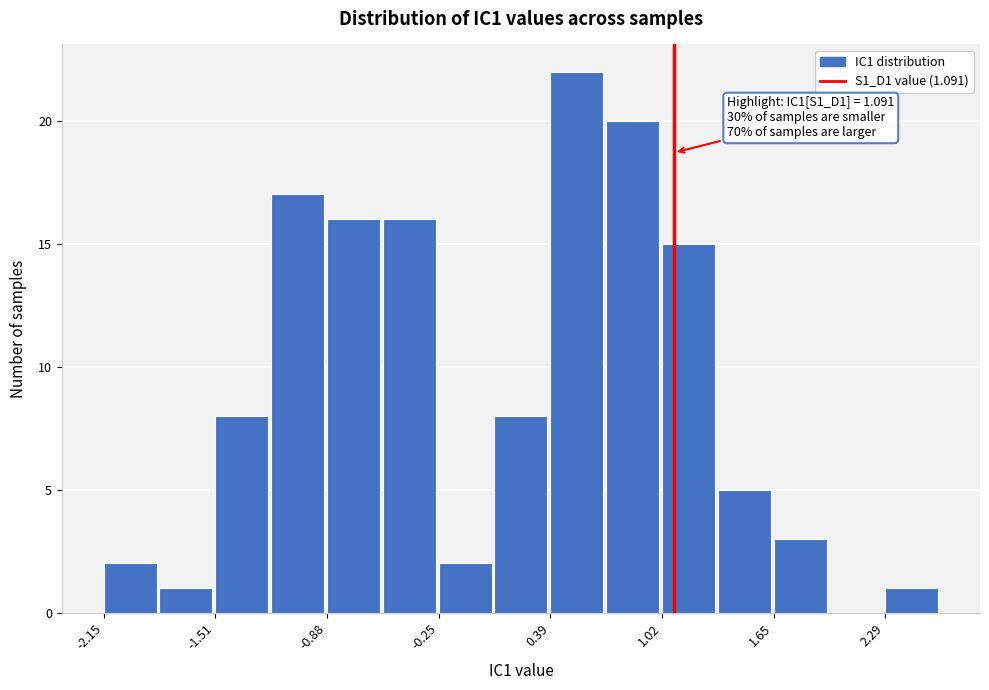

Read against the x-axis, roughly where is the centre of the tallest bar?

0.5